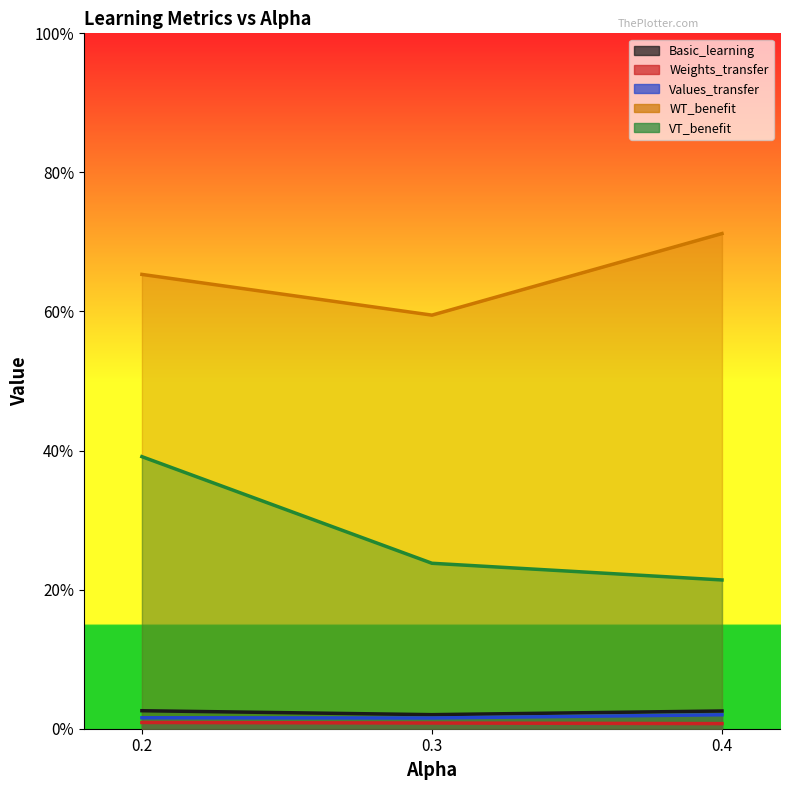

What is the maximum value shown in the chart?

0.7